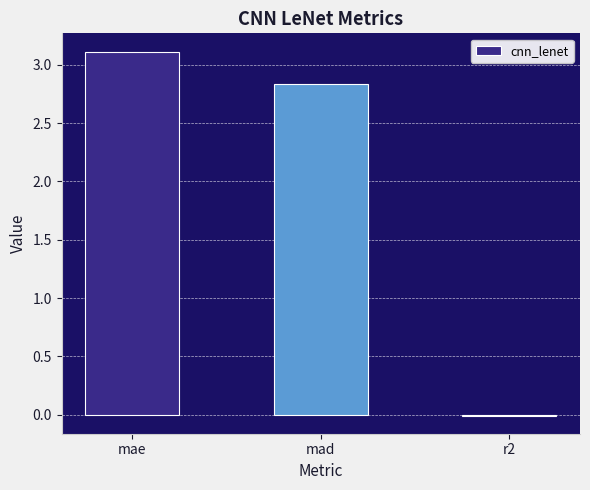

What is the sum of all values?

5.9